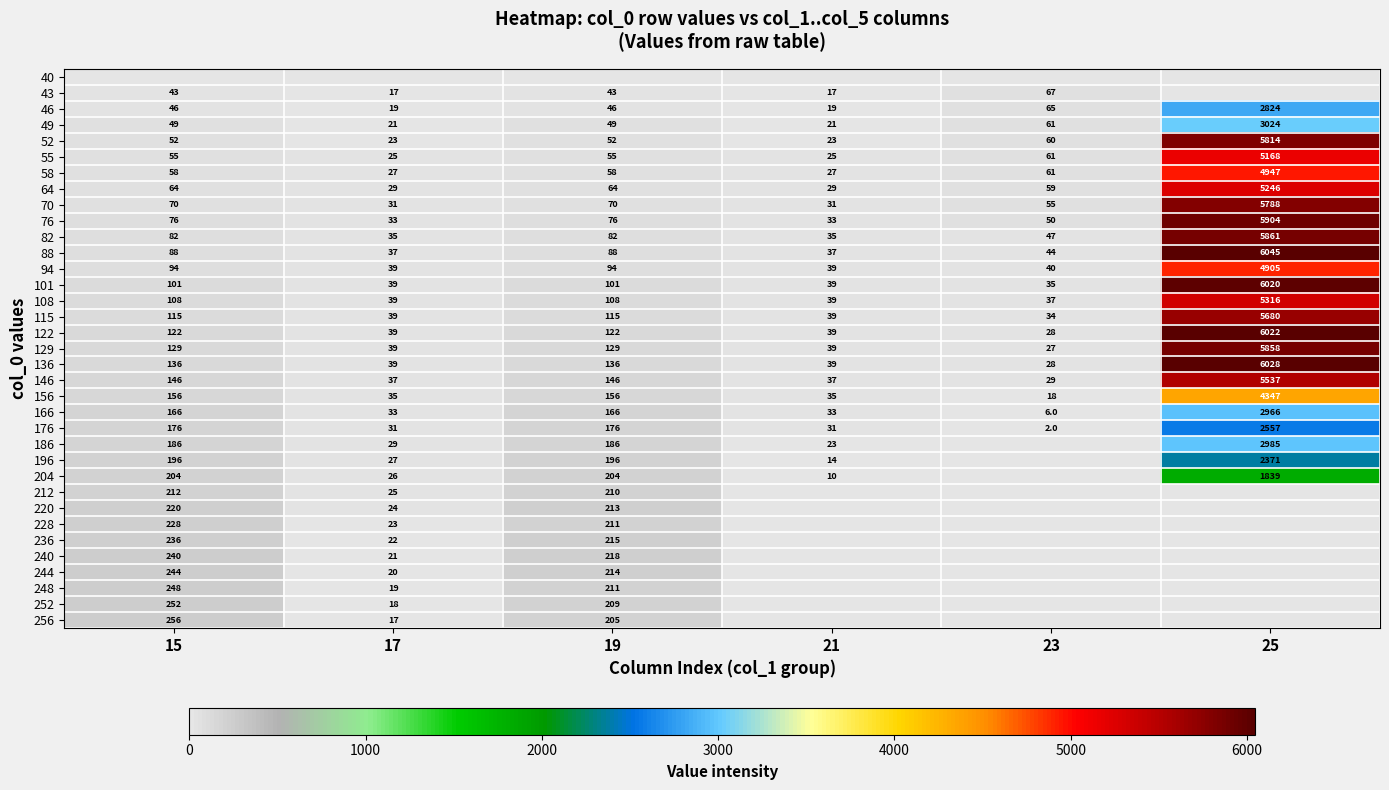

Is it true that 43 equals 38.1 at 23?

False